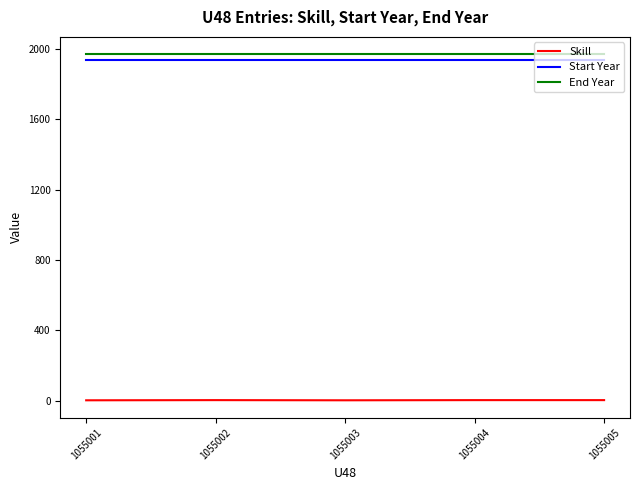

What is the sum of the End Year values at 1055002 and 1055005?

3940